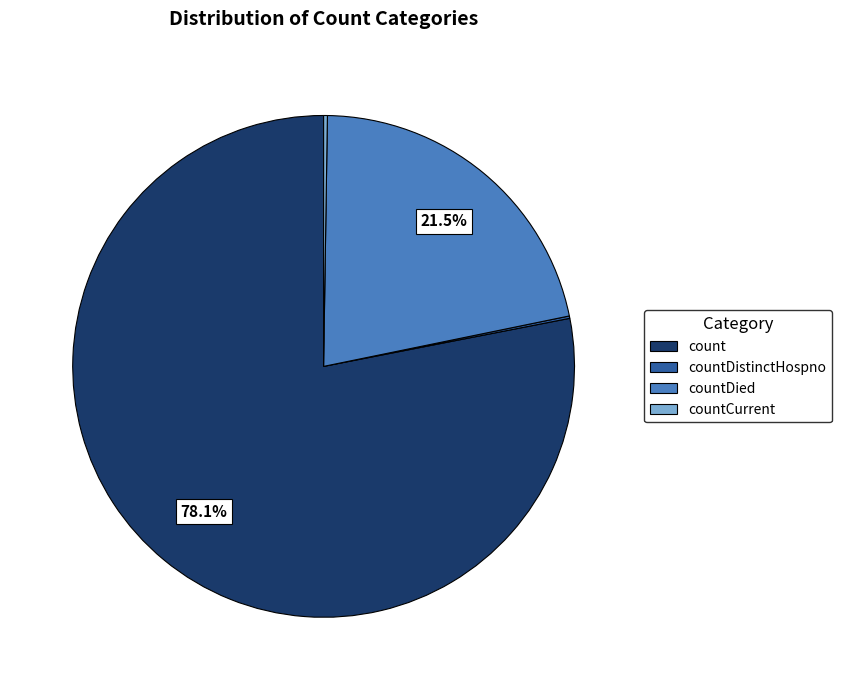

Does any single category account for the majority?

Yes